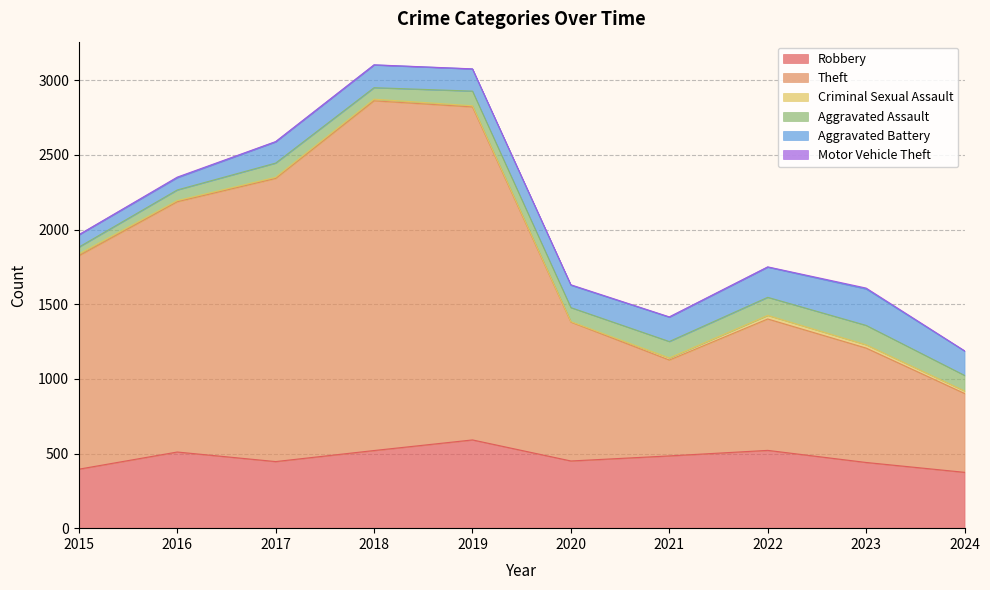

Which category has the highest value across all series?

2018